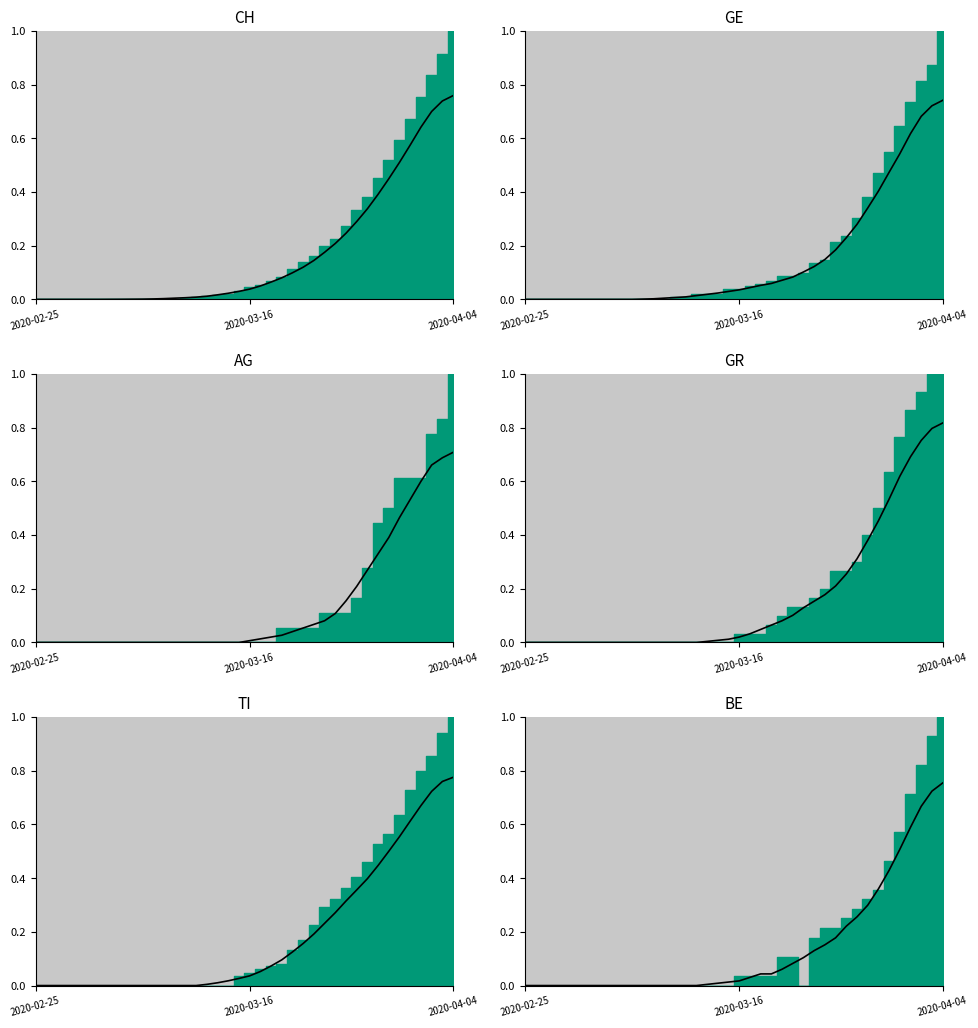

List the series in order of their peak value, highest first.

GR_line, TI_line, CH_line, BE_line, GE_line, AG_line